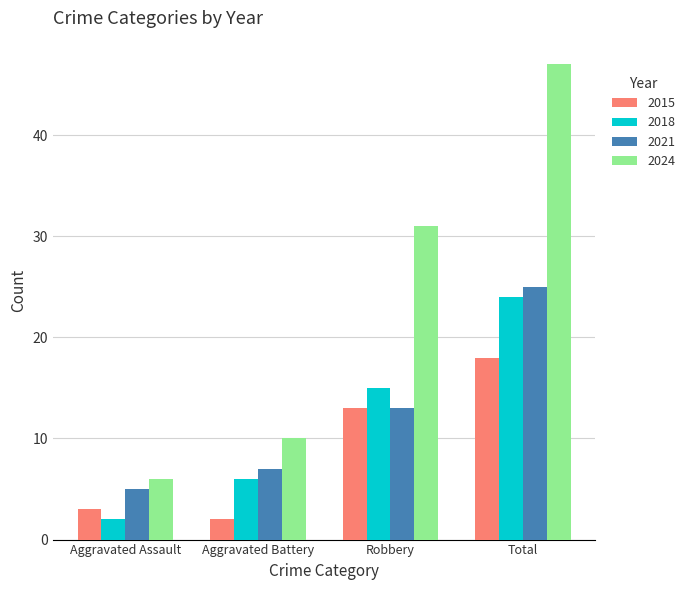

How many distinct data groups are displayed?

4